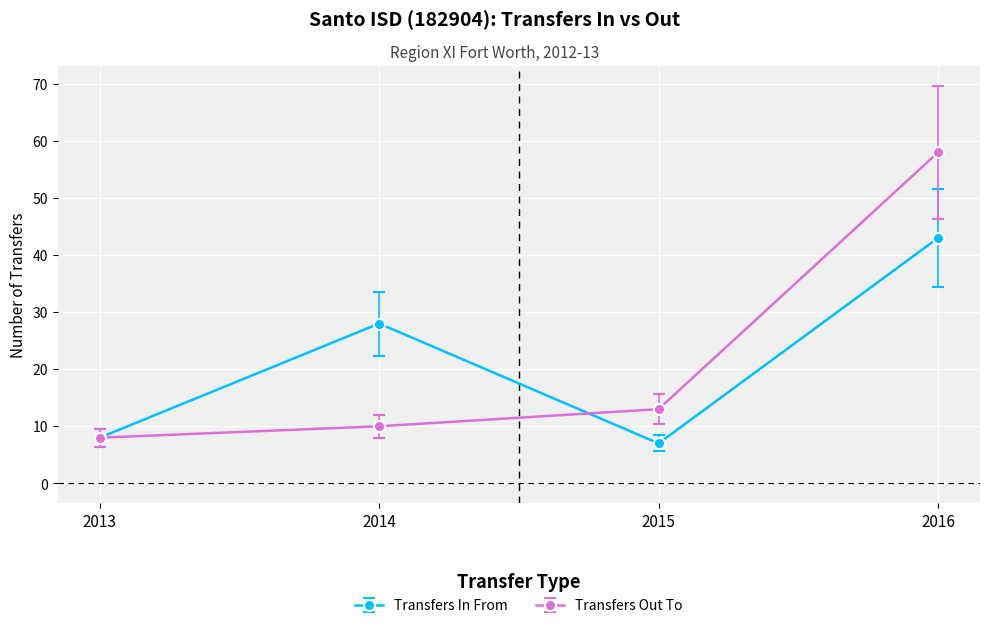

Where is Transfers Out To nearest to the value 33?

2015